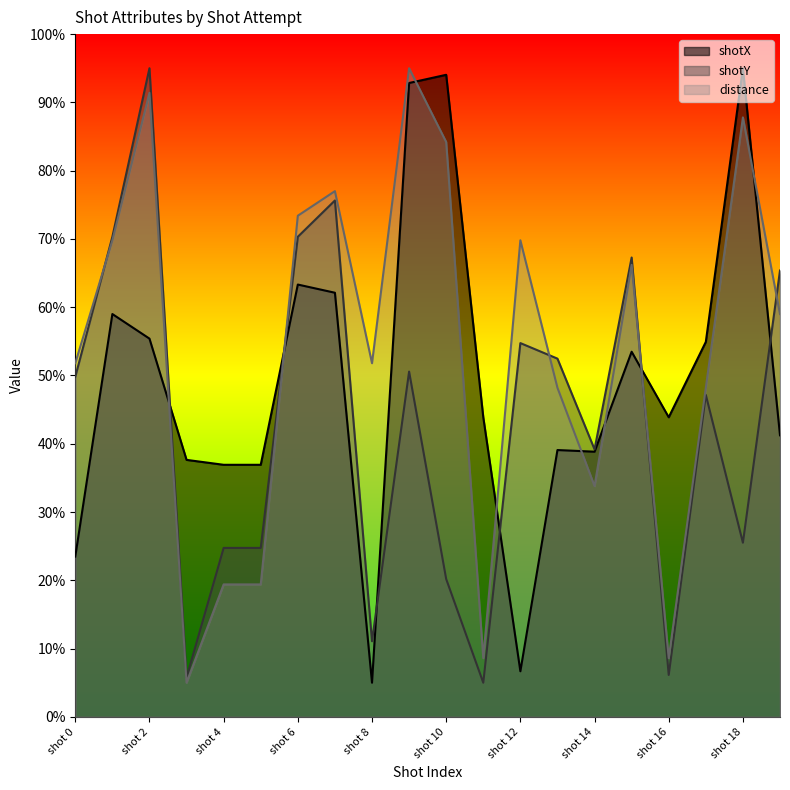

What is the value of the shotY point at the 8th from the left?

75.6